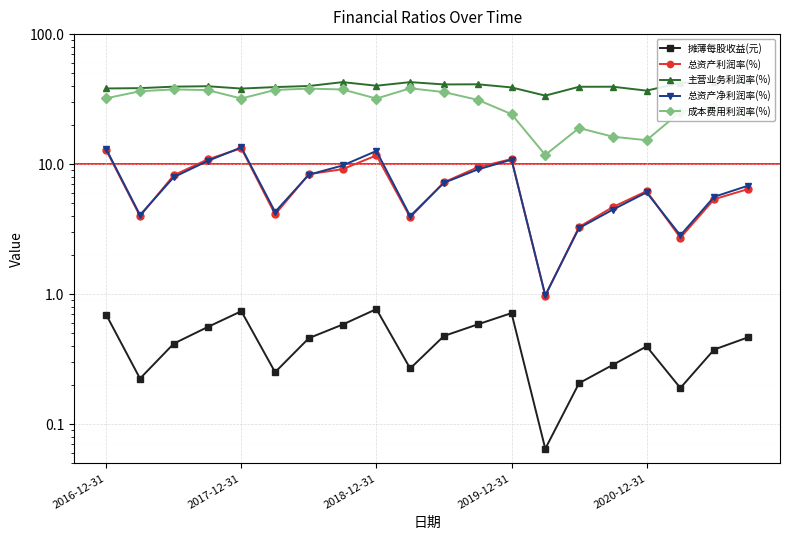

What is the difference between the 主营业务利润率(%) values at 2019-12-31 and 12?

0.8